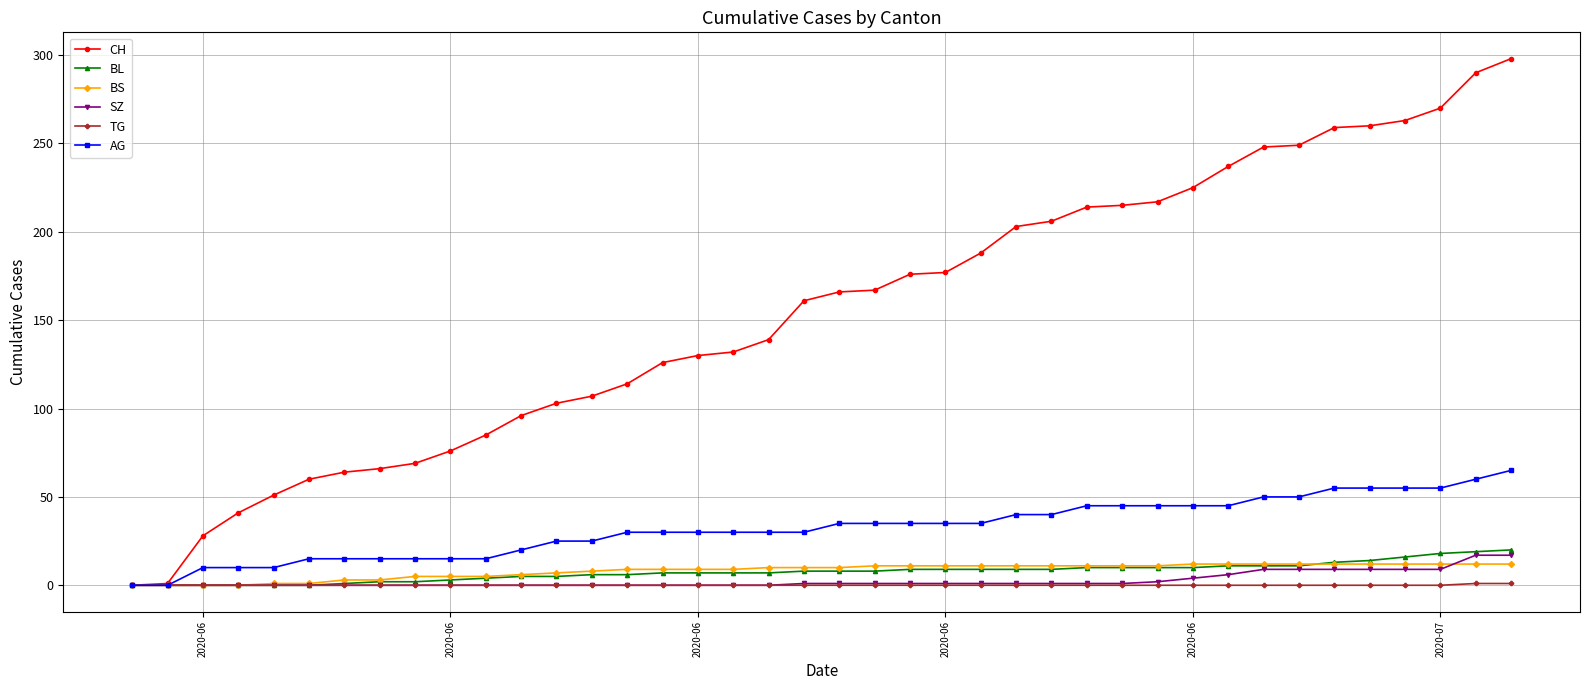

Which series has the widest spread of values?

CH